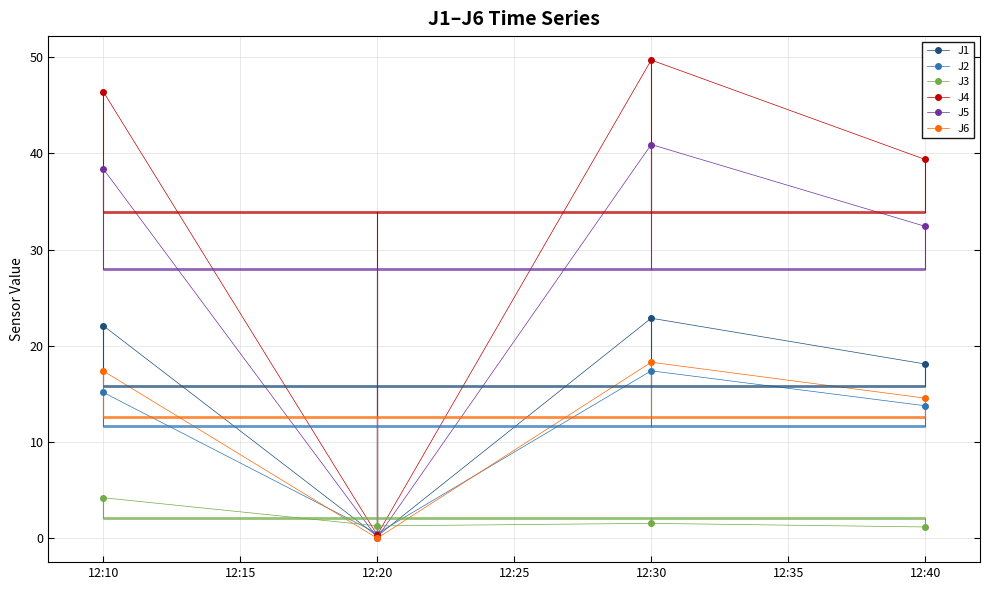

How many lines are shown in the chart?

6